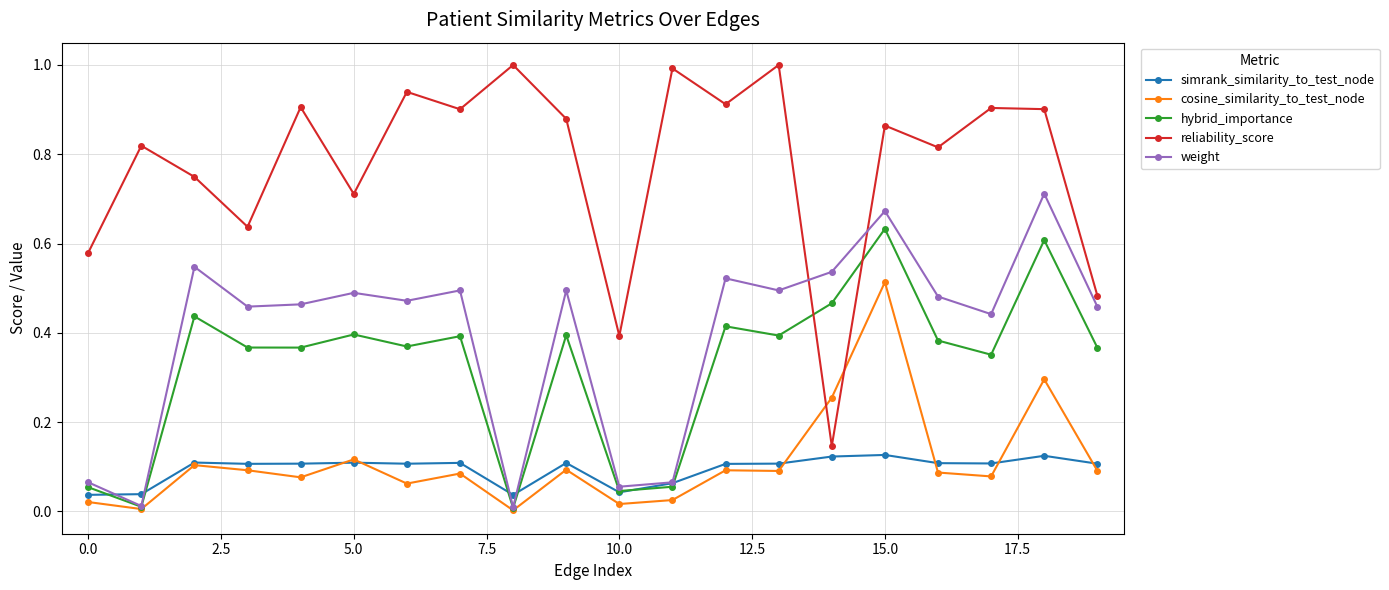

Which series ends up on top after the final intersection of reliability_score and weight?

reliability_score